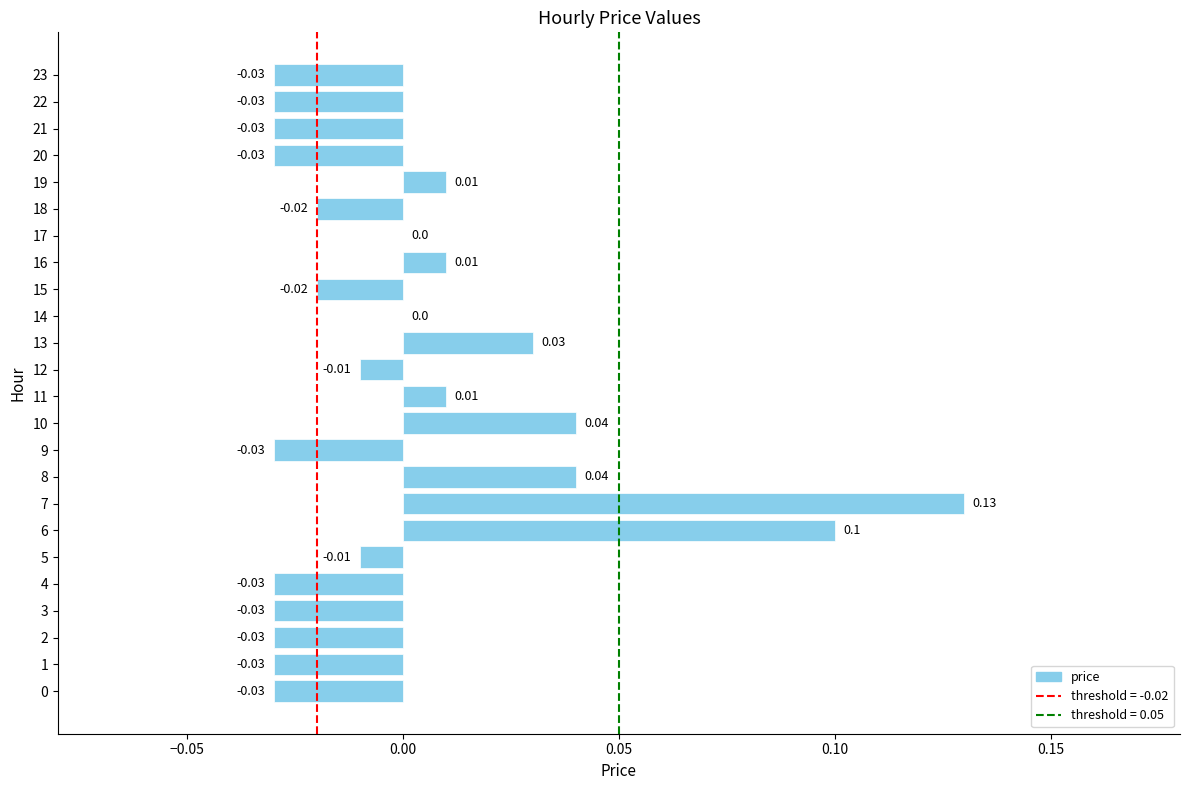

Are the bars horizontal?

Yes